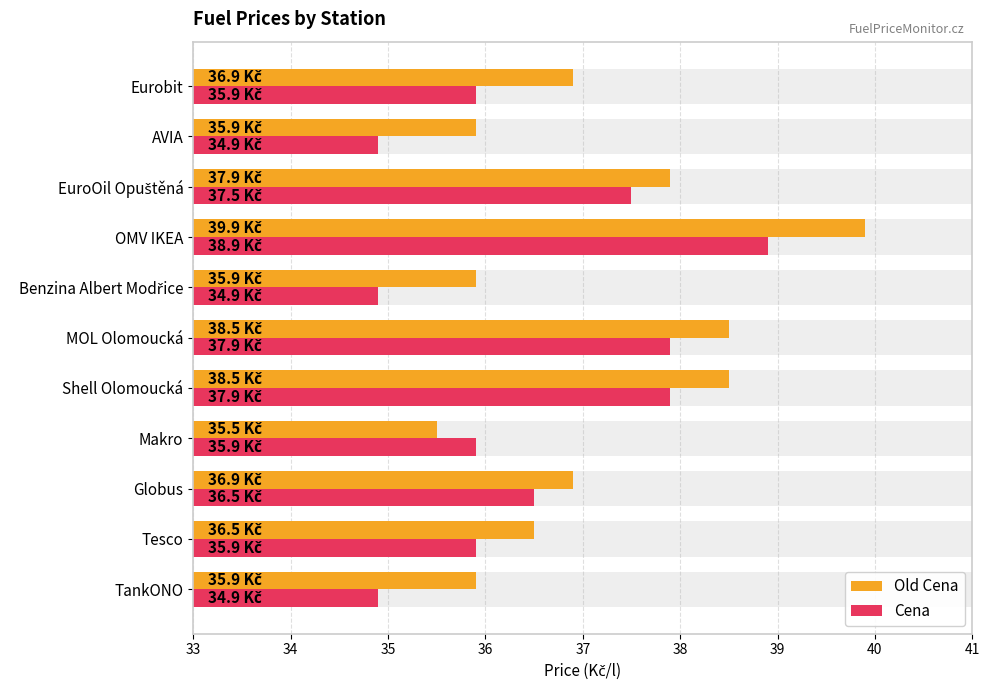

Which has a higher value, Eurobit or OMV IKEA?

OMV IKEA